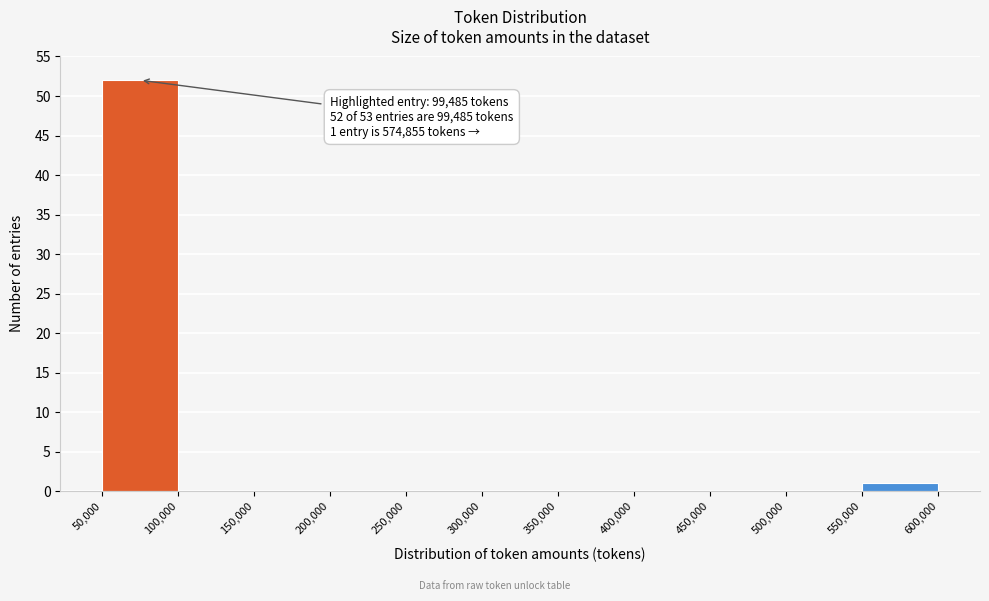

Over which range of the x-axis is the bar tallest?

50,000 to 100,000